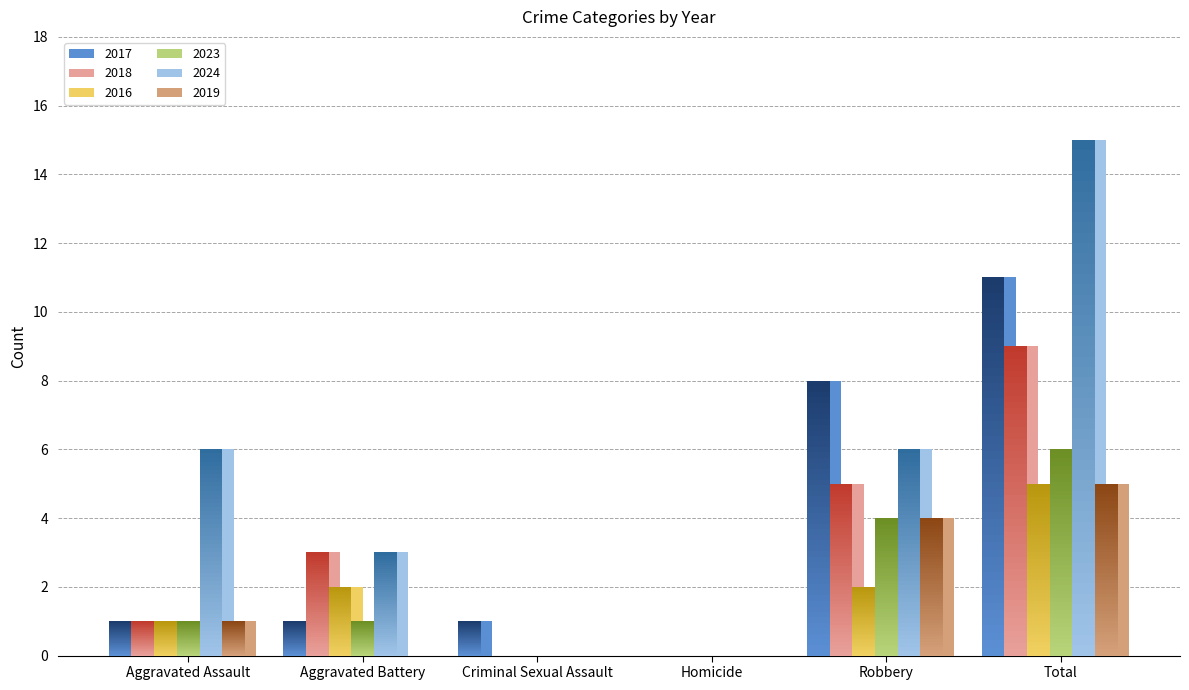

Rank the categories by 2023 value from highest to lowest.

Total, Robbery, Aggravated Assault, Aggravated Battery, Criminal Sexual Assault, Homicide